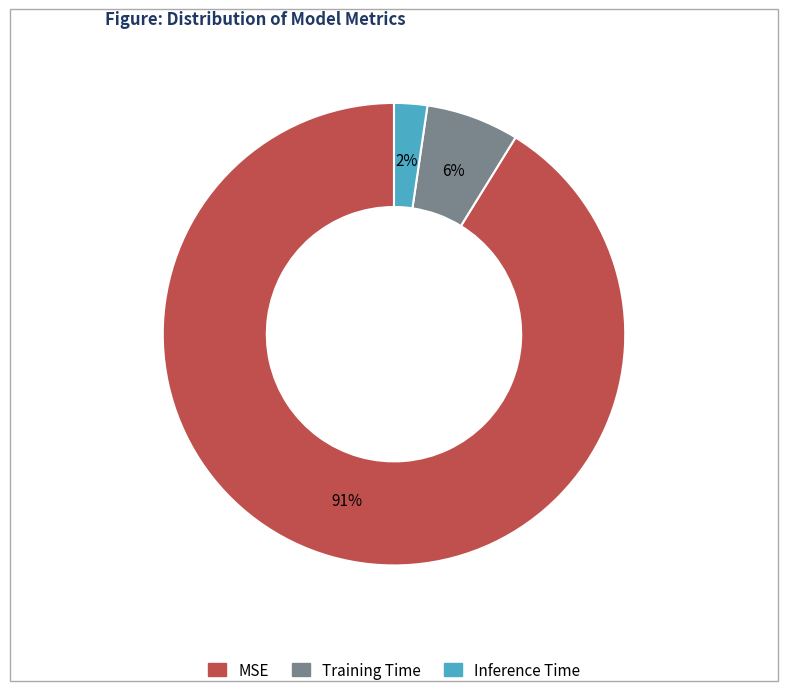

To the nearest percent, what is the difference between the Inference Time and Training Time slice percentages?

4%